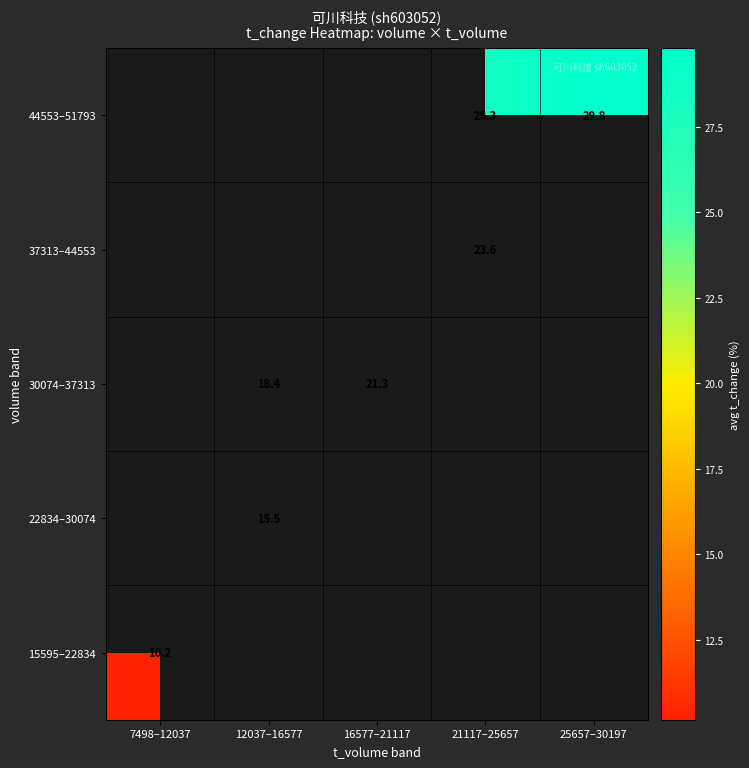

Which label corresponds to the smallest value in the chart?

7498–12037